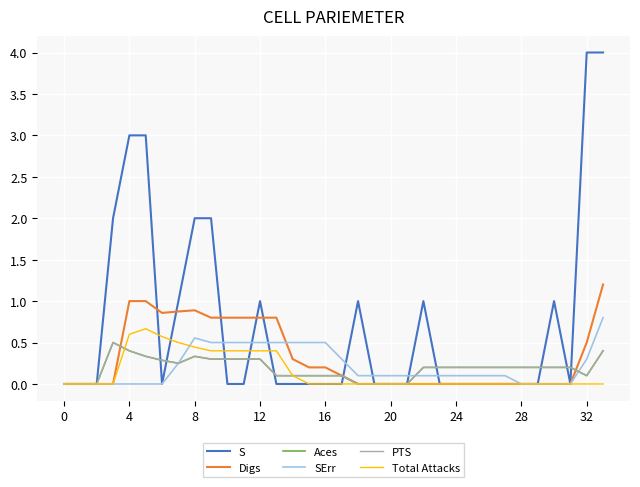

Does the chart have visible grid lines?

Yes